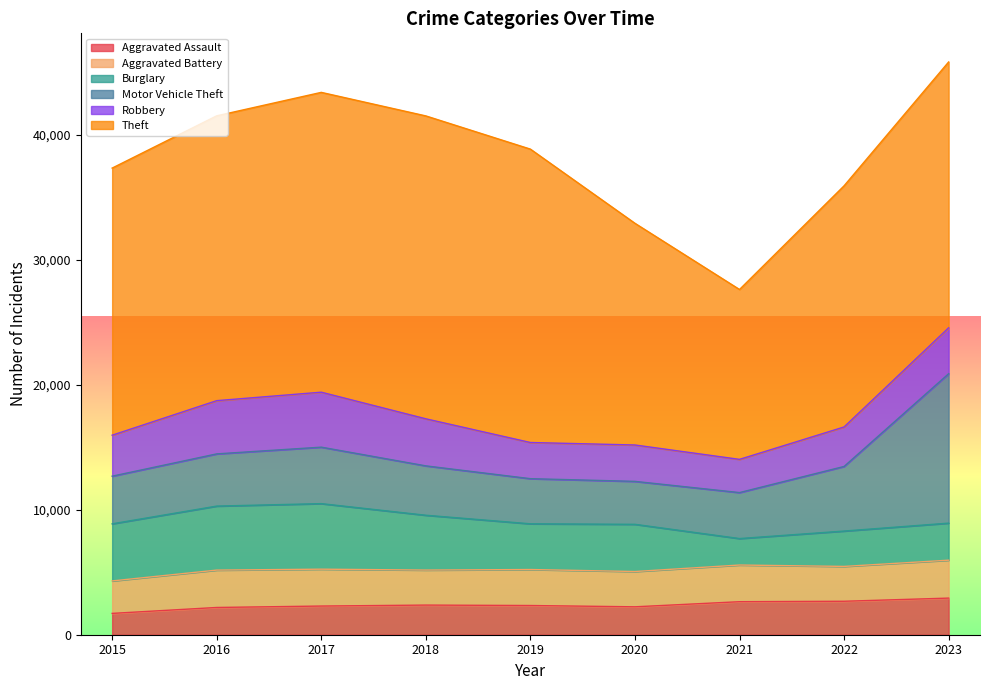

The Motor Vehicle Theft series shows 4178 at 2016. True or false?

True